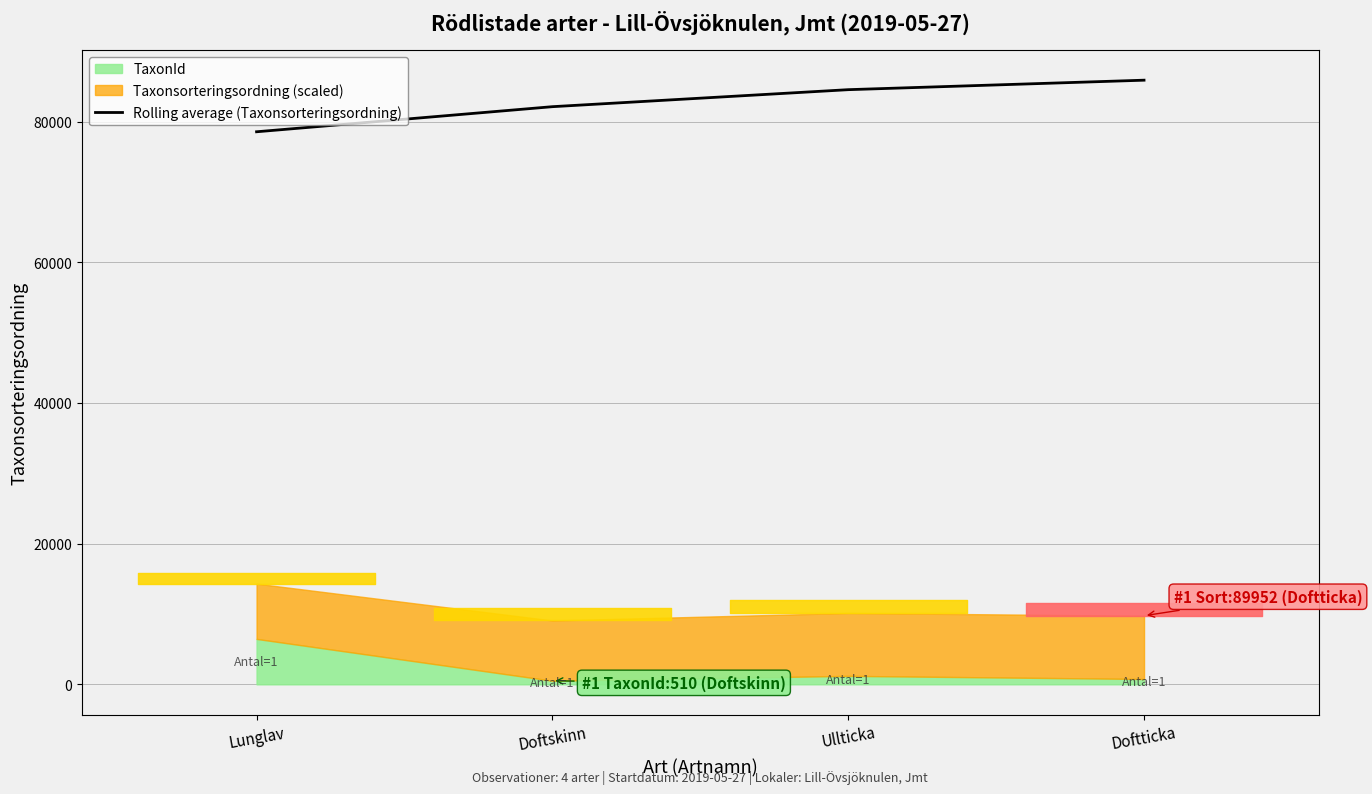

At which label is the value closest to 82236?

Doftskinn